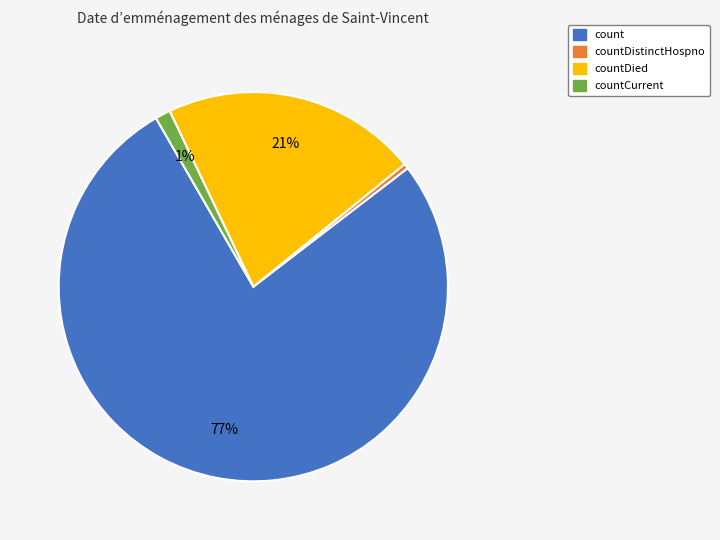

Between countDied and count, which is larger?

count